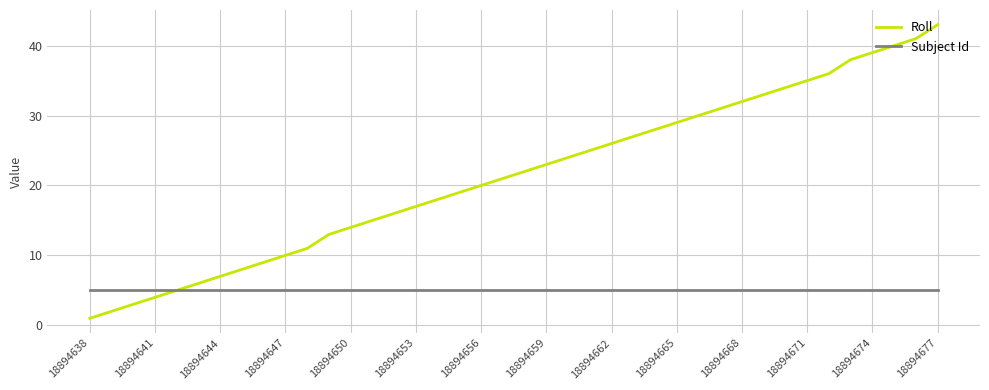

Which series has the widest spread of values?

Roll